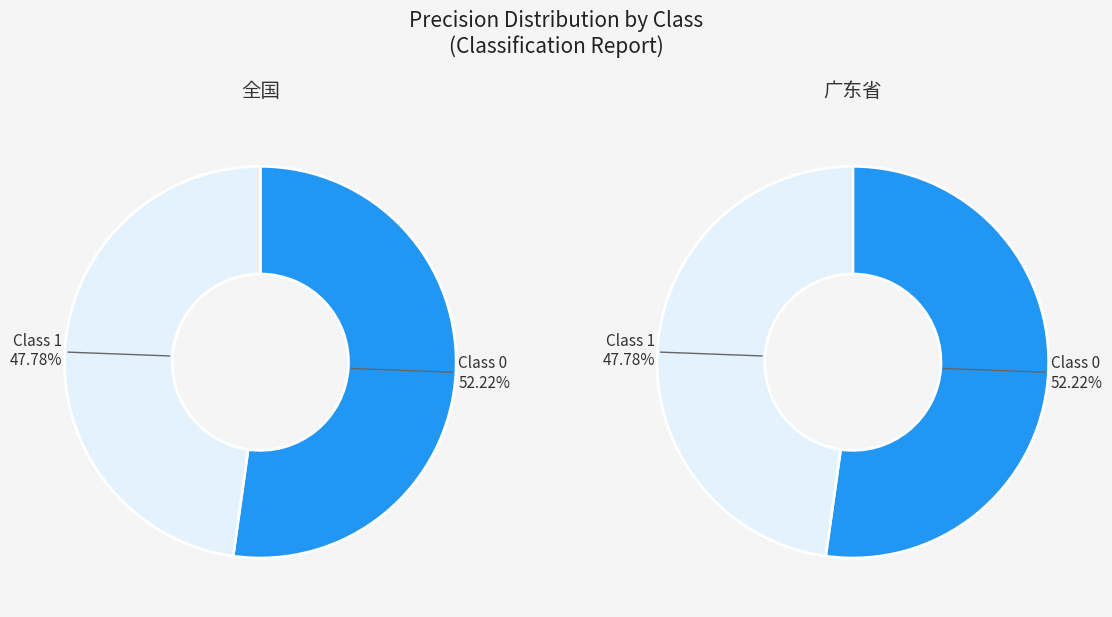

Count the number of slices in the pie.

2